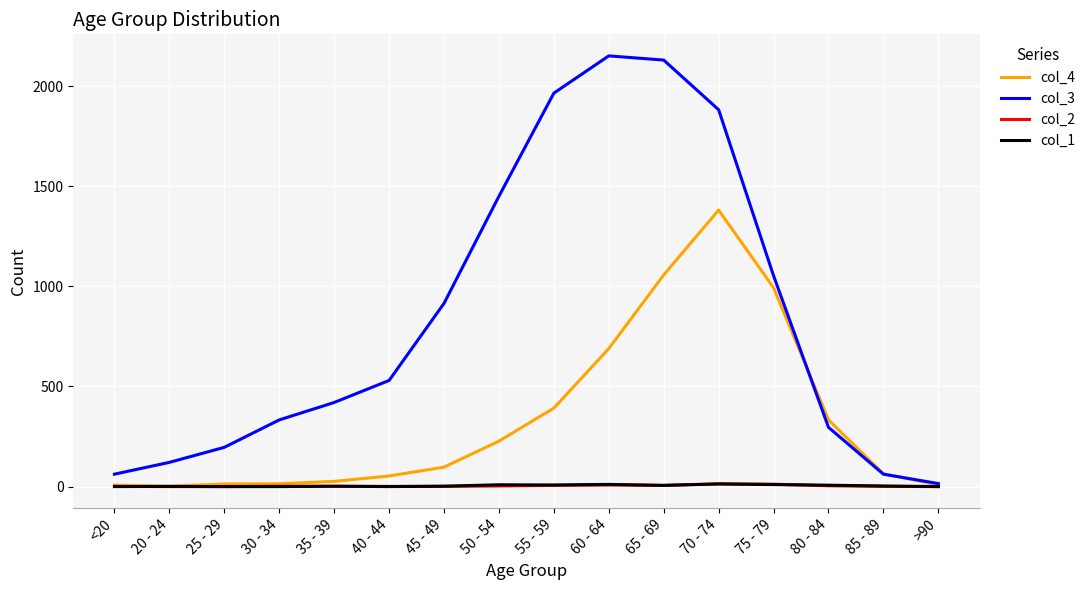

Is it true that col_3 equals 15 at >90?

True